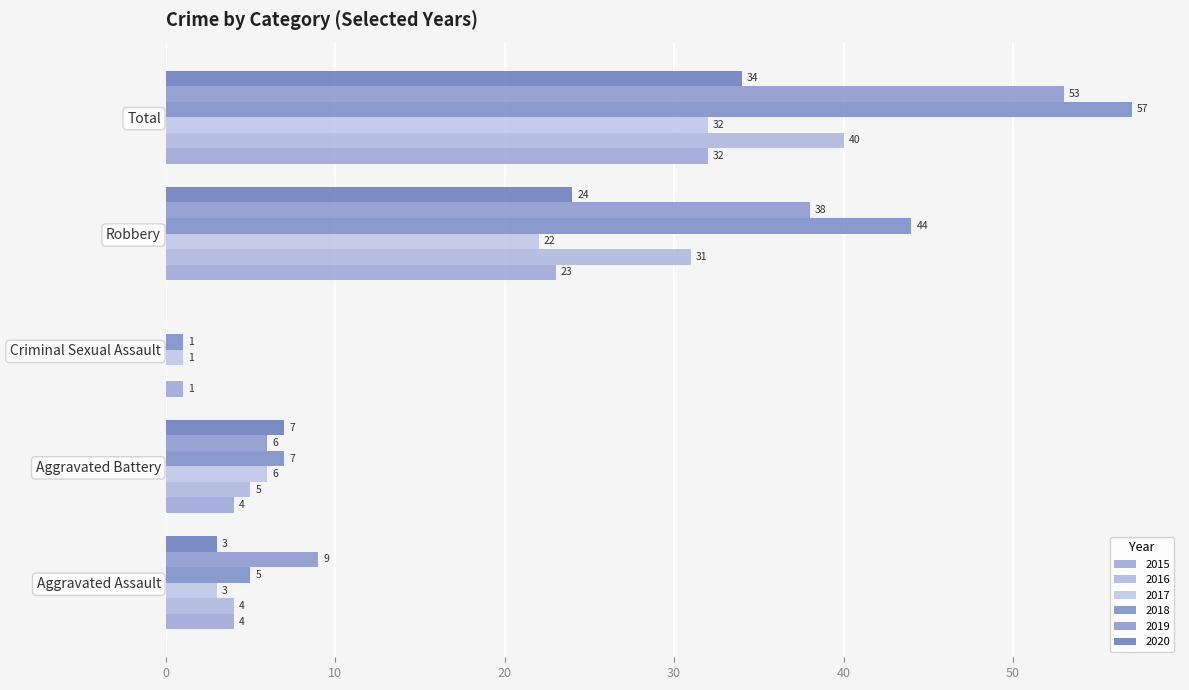

What is the average value of the 2016 series?

16